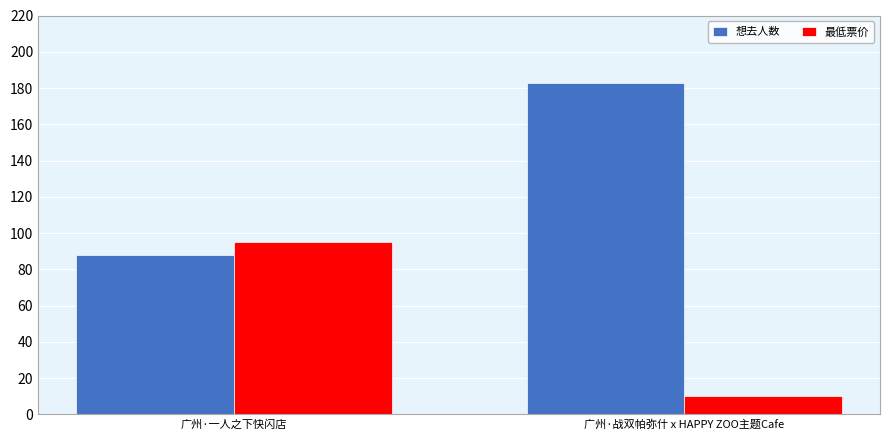

What is the maximum value shown in the chart?

183